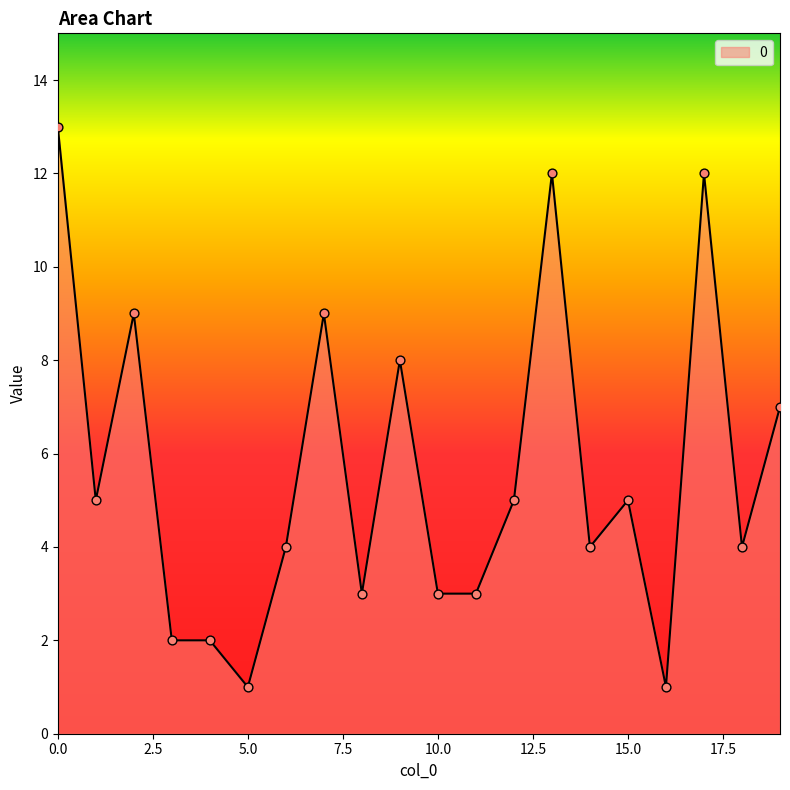

What is the difference between the maximum and minimum values?

12